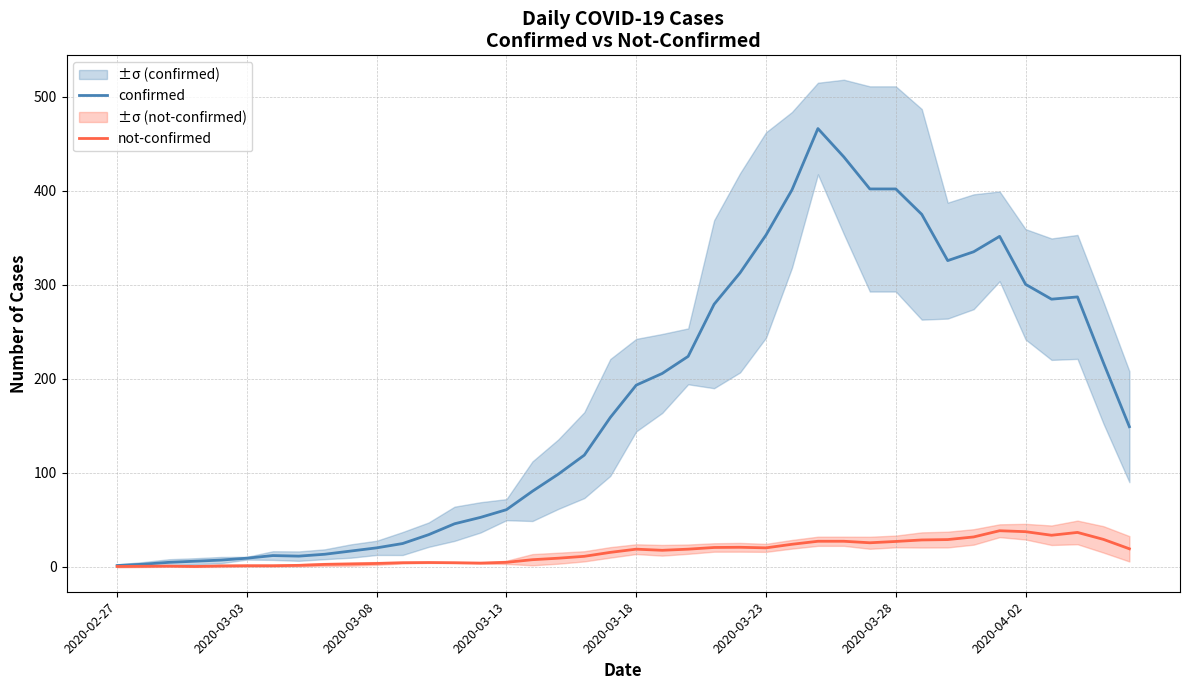

The confirmed series shows 401.8 at 2020-03-28. True or false?

True